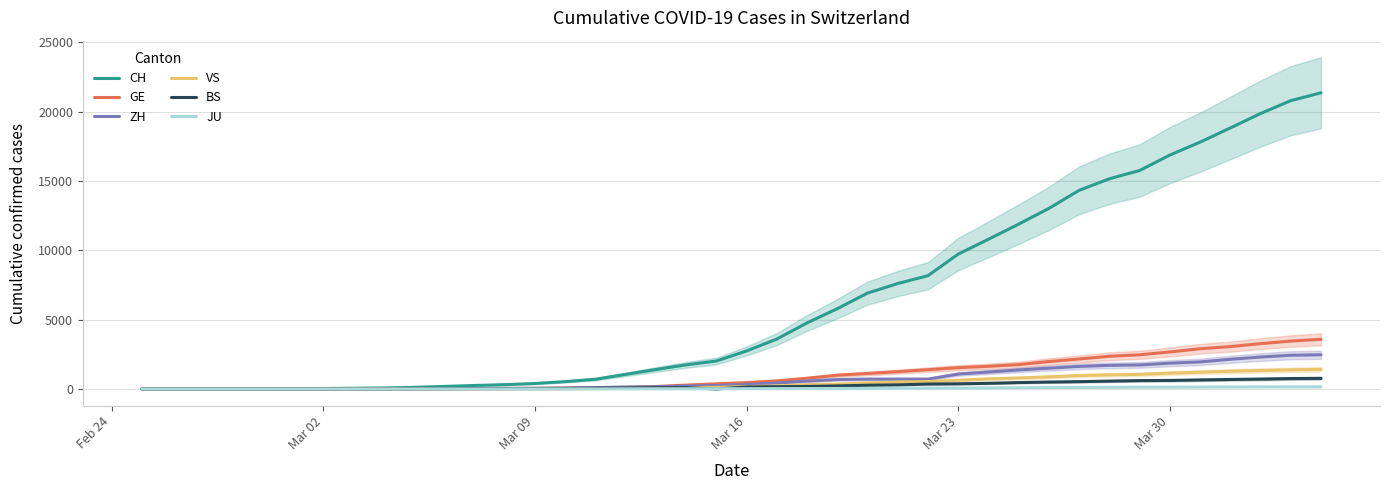

Reading right to left, what are all the values shown in this chart?

CH: 21367	20801	19873	18831	17808	16874	15761	15164	14332	13028	11892	10800	9729	8174	7607	6917	5791	4764	3602	2743	2015	1740	1405	1053	701	532	395	311	254	182	117	73	54	37	27	20	13	6	2	1
GE: 3584	3456	3270	3059	2902	2673	2466	2360	2164	1979	1757	1636	1536	1391	1248	1119	994	775	587	460	374	281	178	114	84	73	47	38	30	19	15	11	11	8	8	6	4	1	1	0
ZH: 2467	2434	2306	2142	1953	1862	1736	1704	1630	1503	1371	1224	1076	712	712	712	680	569	430	327	251	219	164	141	102	63	50	41	35	30	24	16	14	11	7	6	2	2	2	1
VS: 1415	1382	1333	1281	1211	1144	1055	1017	968	874	793	728	628	535	498	436	349	312	225	172	115	98	76	53	30	22	17	12	7	6	5	4	3	3	2	1	1	0	0	0
BS: 767	754	714	687	653	617	605	569	530	501	462	410	374	356	297	270	220	181	164	143	0	100	92	73	49	33	28	24	21	15	8	3	3	1	1	1	1	1	0	0
JU: 154	149	149	145	140	128	127	119	114	100	92	82	69	61	54	44	36	32	29	25	19	18	17	12	7	7	7	5	5	4	4	2	2	1	1	1	1	1	0	0